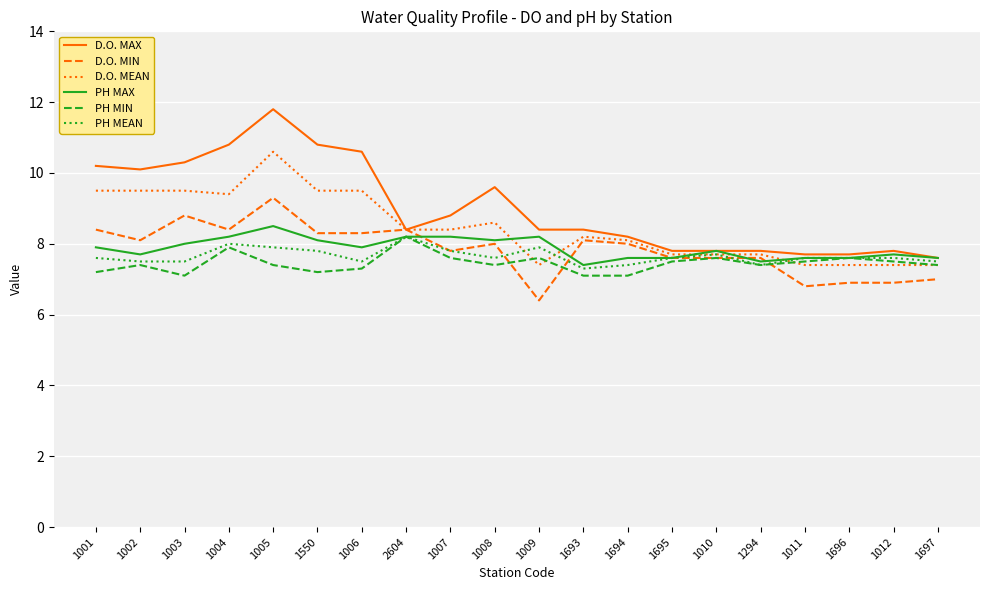

True or false: PH MIN has more than 0 interior local peaks.

True